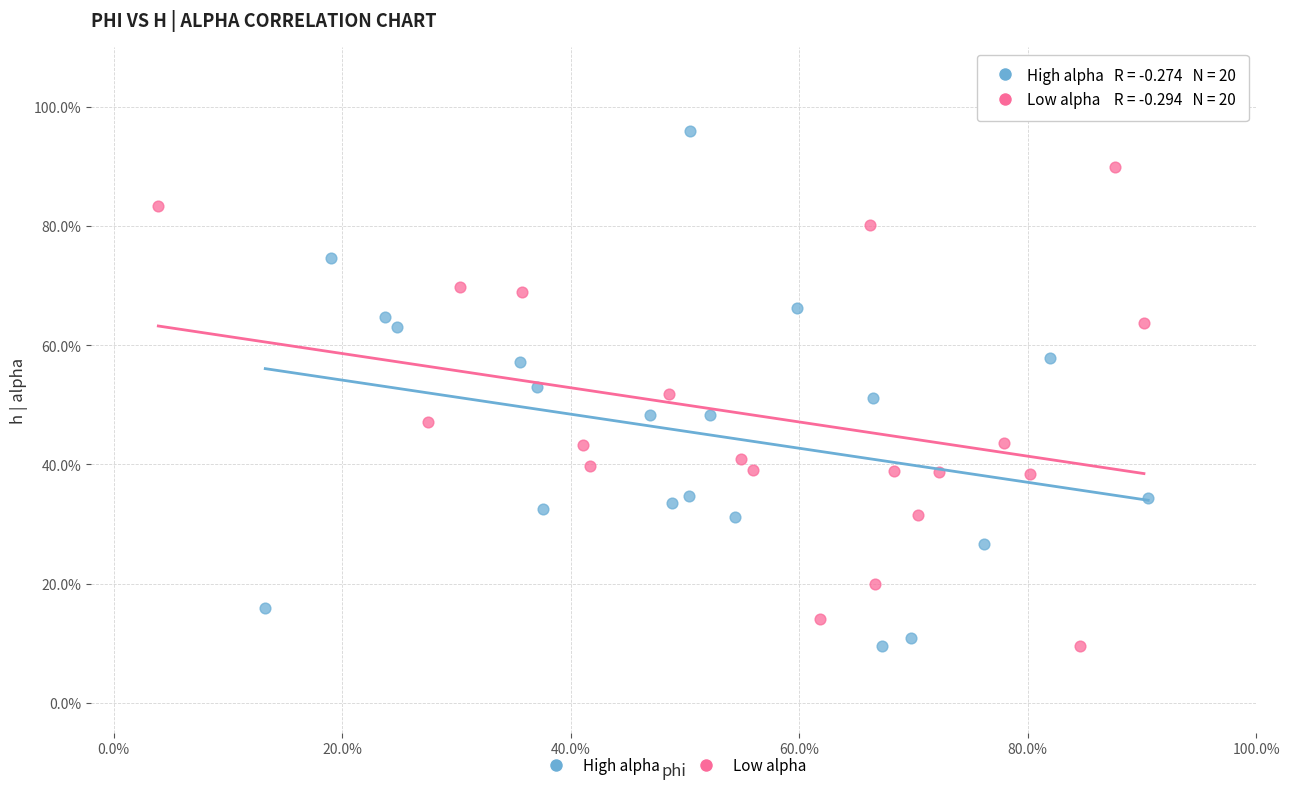

Which series reaches the maximum Y coordinate?

High alpha